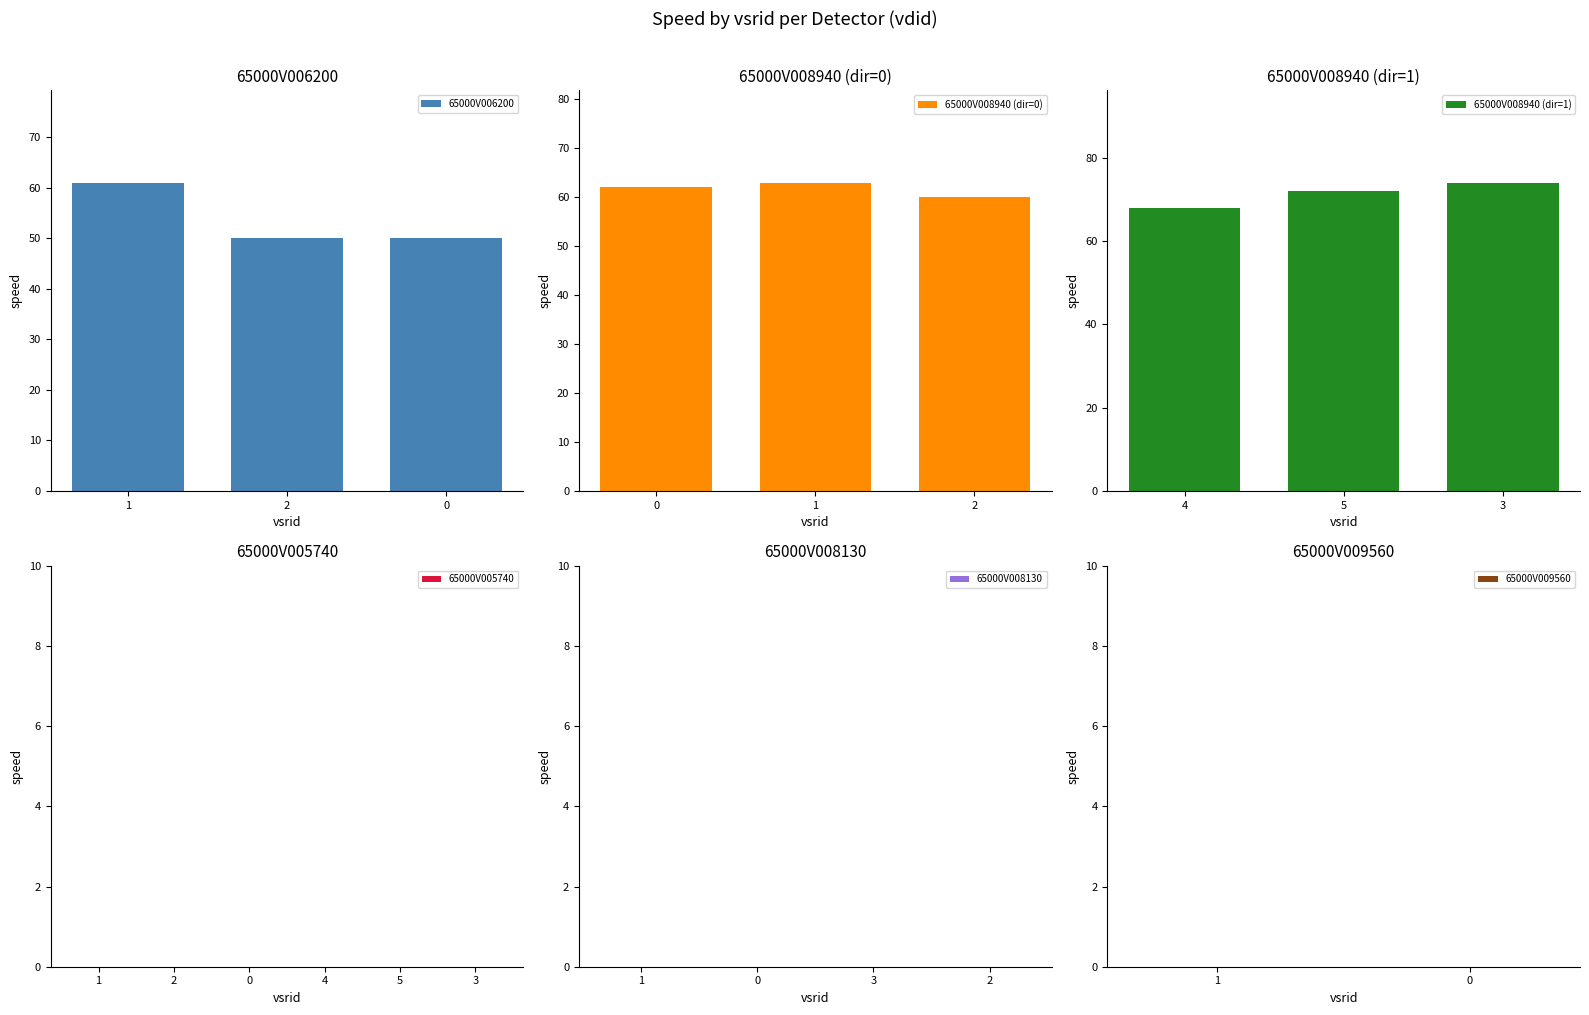

The status series shows 1 at 3. True or false?

False